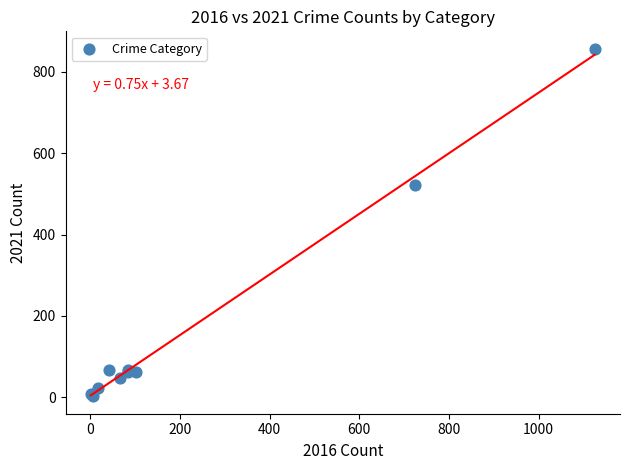

What Y value in the scatter plot is closest to 429?

523